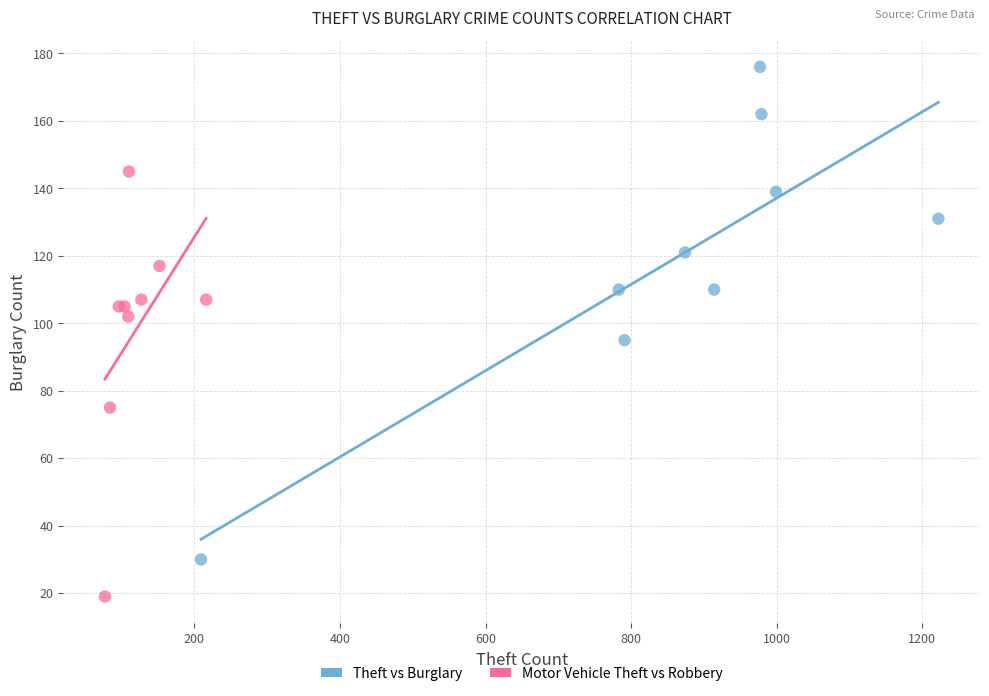

Which series reaches the minimum Y coordinate?

Motor Vehicle Theft vs Robbery